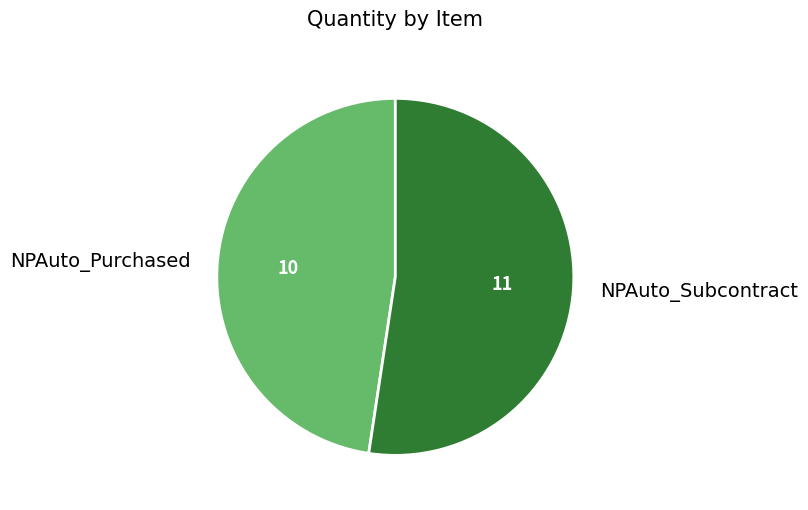

Does NPAuto_Purchased represent more than half of the total?

No